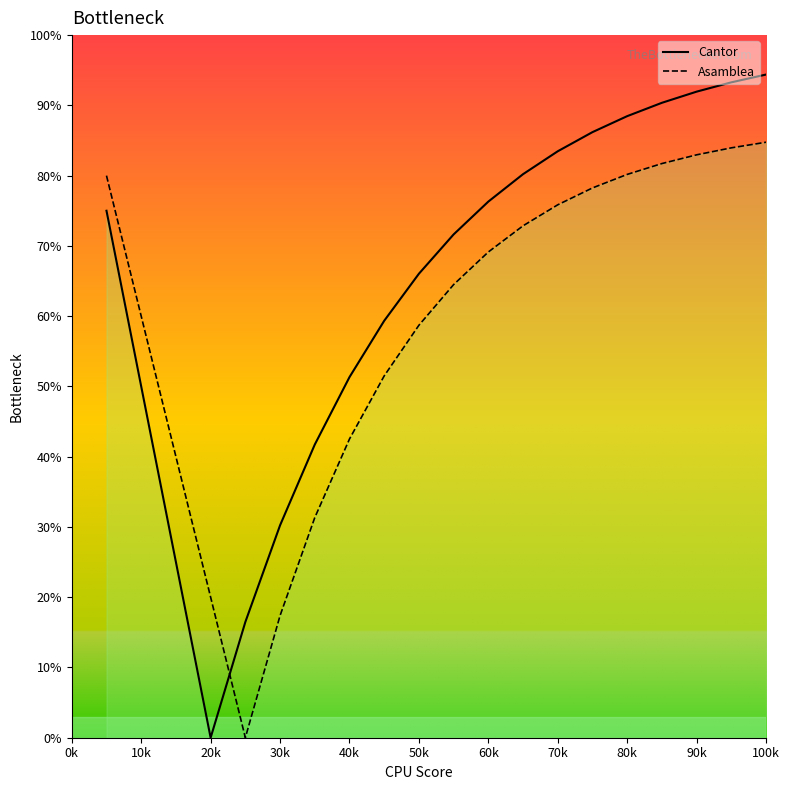

Rank the series by their maximum value, from highest to lowest.

Cantor, Asamblea